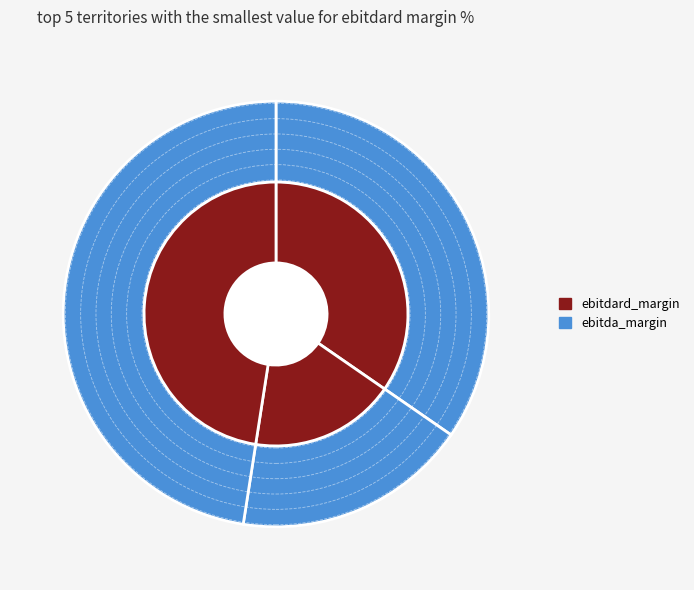

To the nearest percent, what portion does GSD Holding A.S. represent?

35%